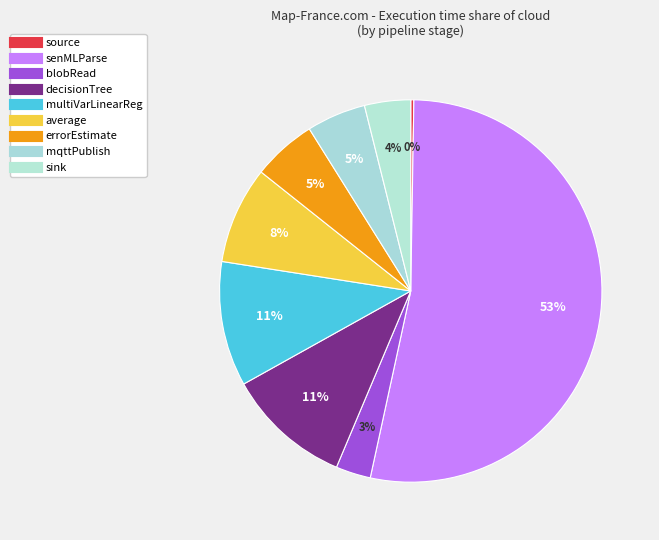

Which slice is the smallest?

source